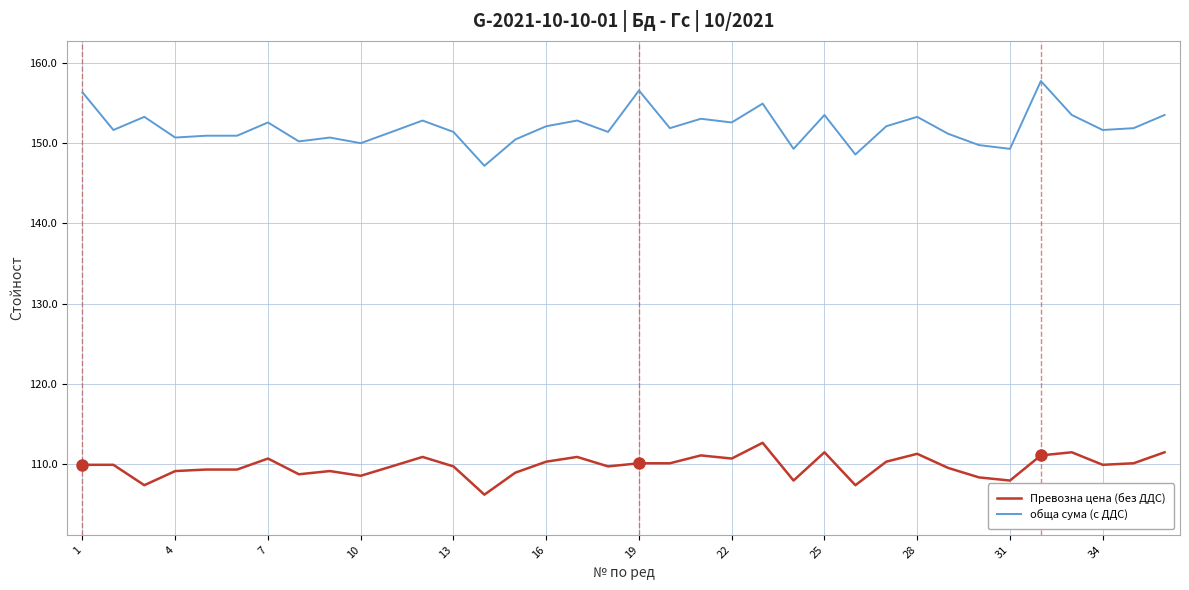

True or false: Превозна цена (без ДДС) and обща сума (с ДДС) cross at least once.

False